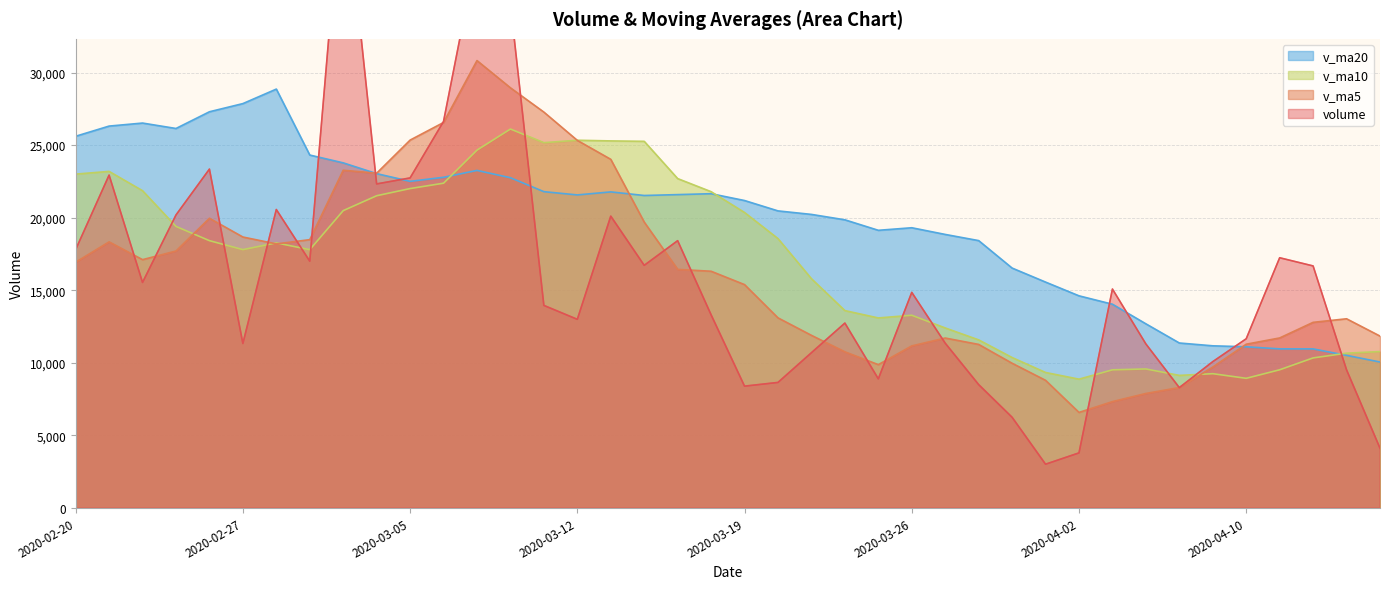

How many interior local peaks does the v_ma20 series have?

6